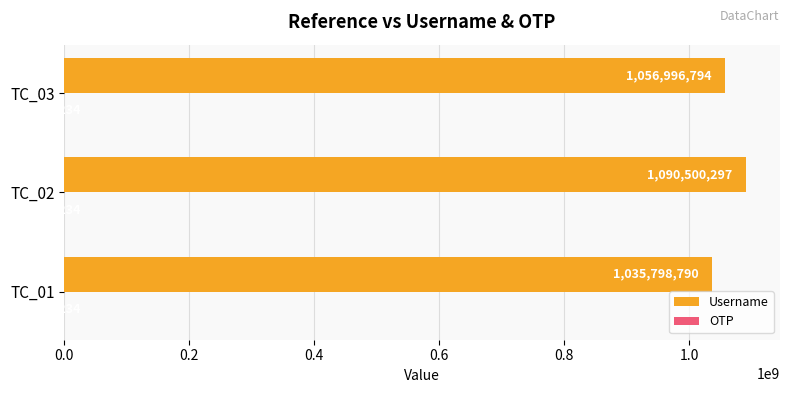

The value of Username at TC_01 is 1035798790. True or false?

True